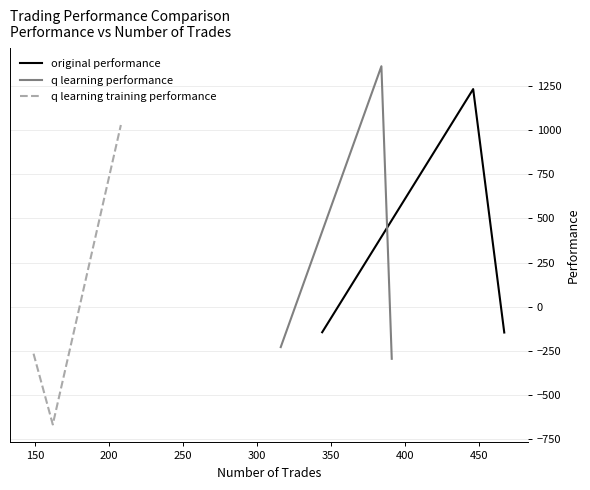

What is the lowest value of the q learning performance series?

-295.0